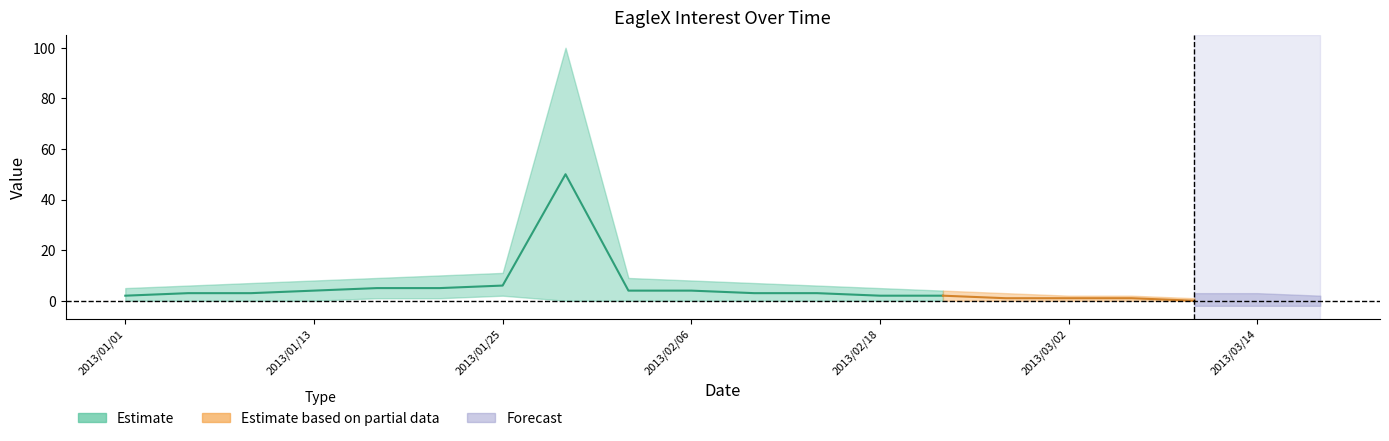

Does the chart have visible grid lines?

No